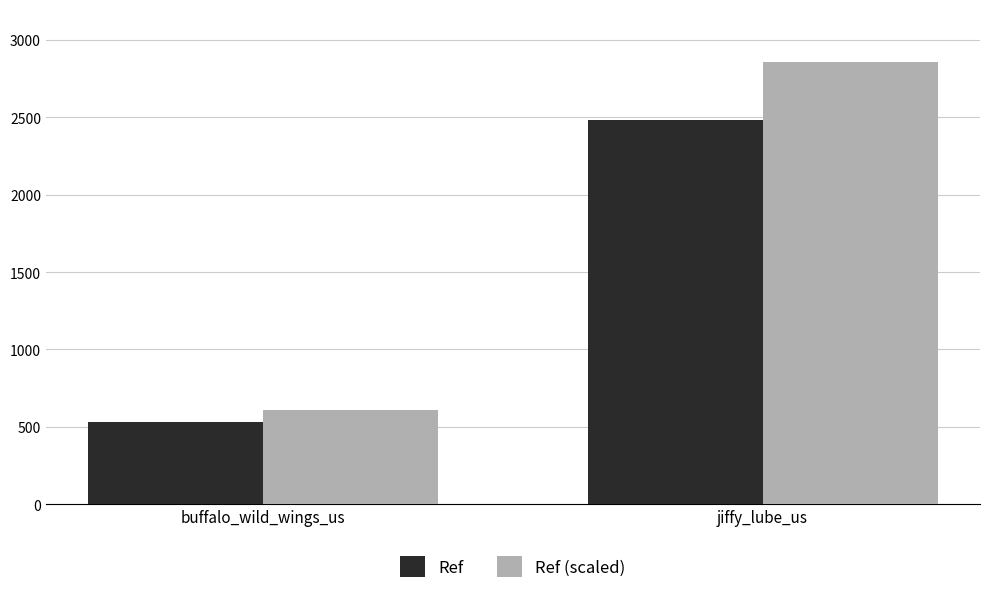

What is the difference between the highest and lowest values at jiffy_lube_us?

372.6